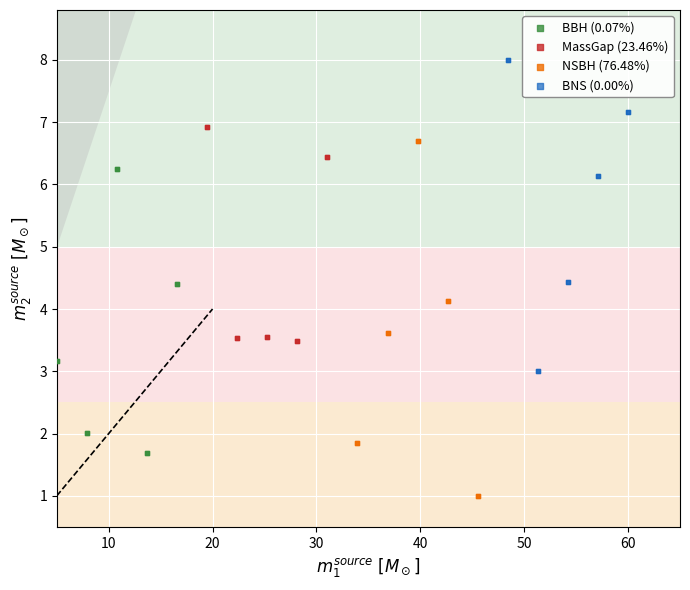

Which series reaches the maximum Y coordinate?

BNS (0.00%)